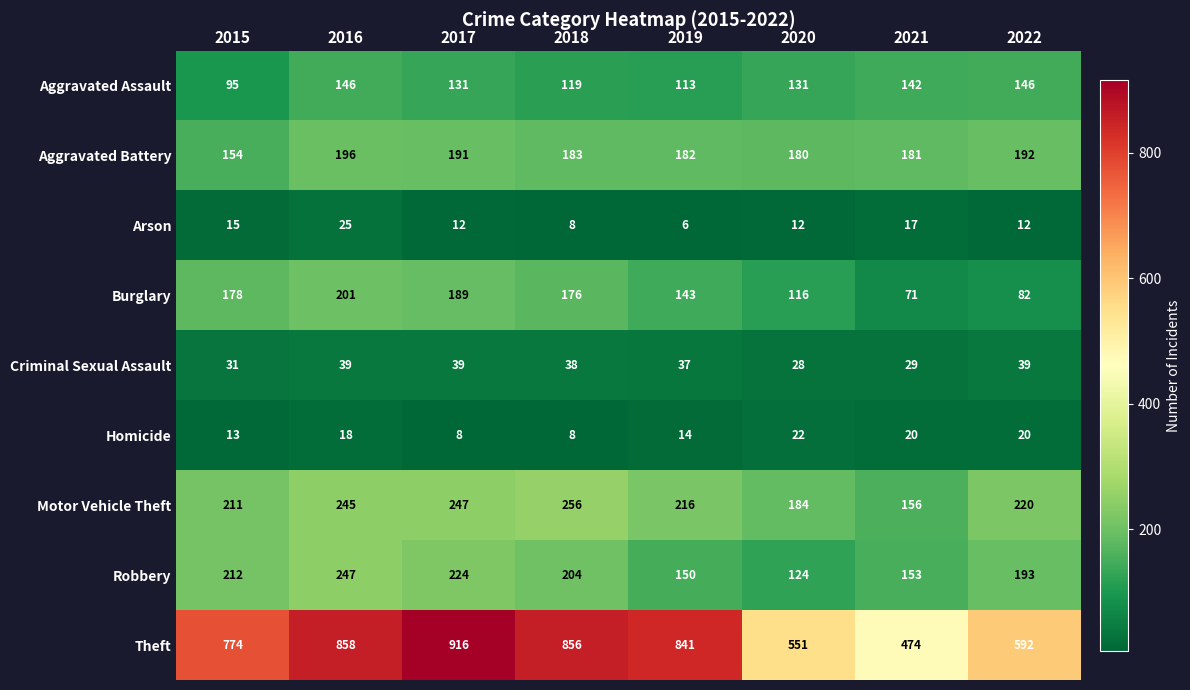

True or false: Aggravated Battery has a value of 181 at 2021.

True